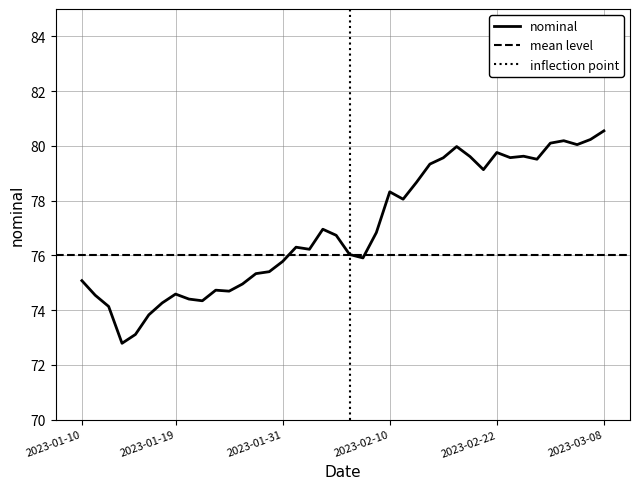

What is the average value?

77.0